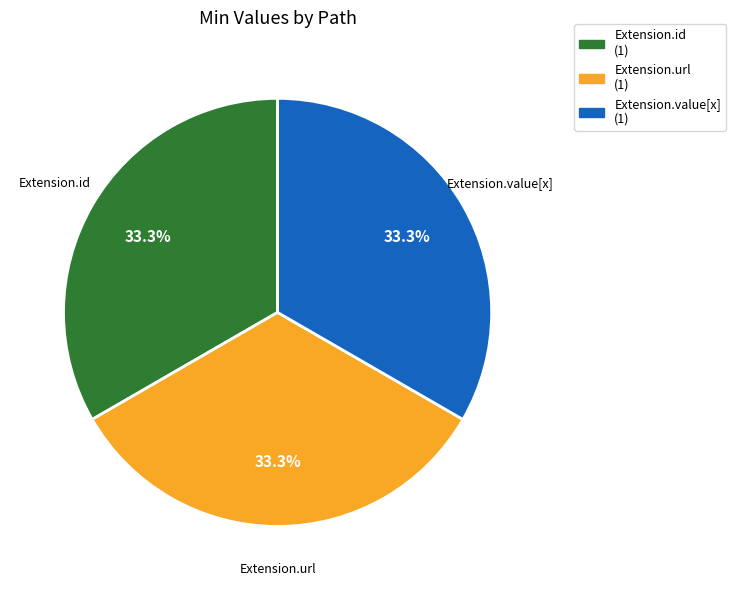

Approximately how many times larger is the value at Extension.id (1) compared to Extension.value[x] (1)?

1.0